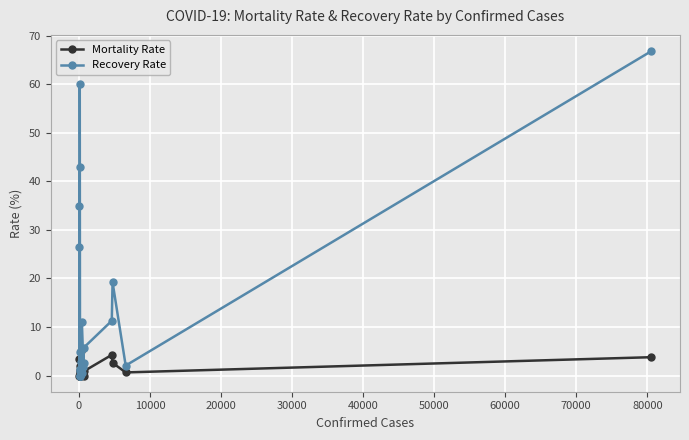

List the series in order of their overall mean, highest first.

Recovery Rate, Mortality Rate